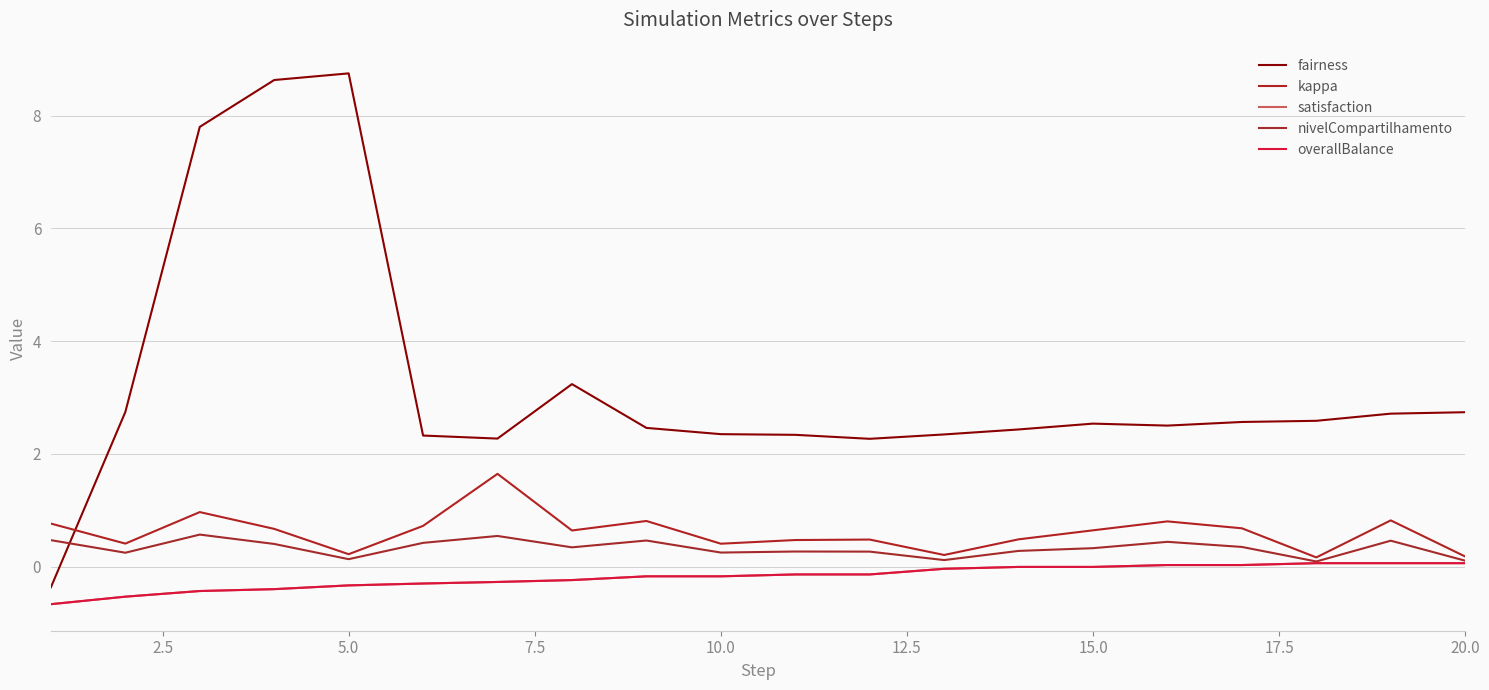

True or false: satisfaction and overallBalance cross at least once.

False